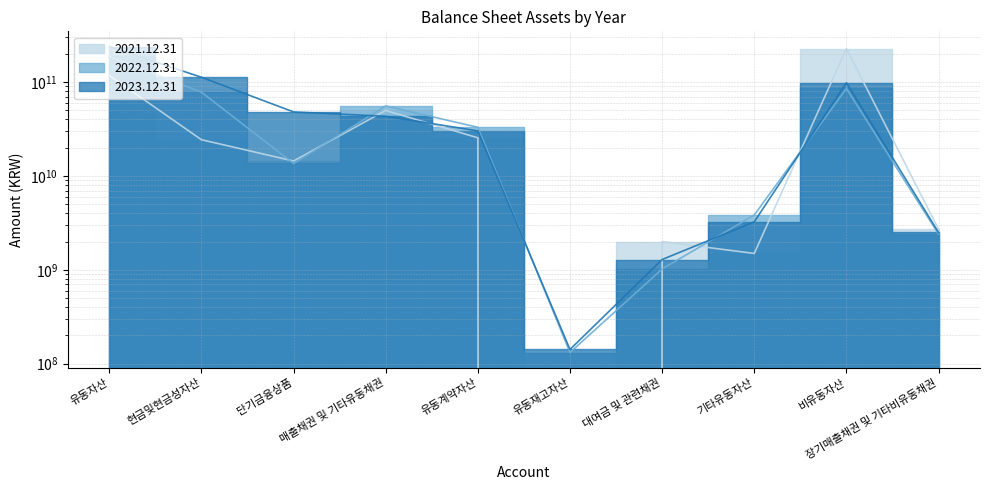

Is the value of 2023.12.31 at 매출채권 및 기타유동채권 greater than the value of 2021.12.31 at 매출채권 및 기타유동채권?

No